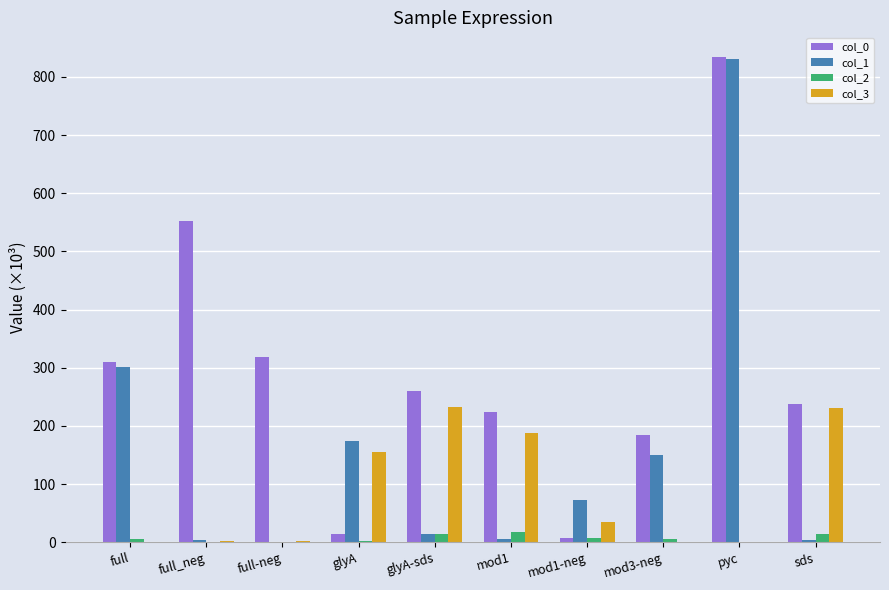

What is the maximum value shown in the chart?

834.8